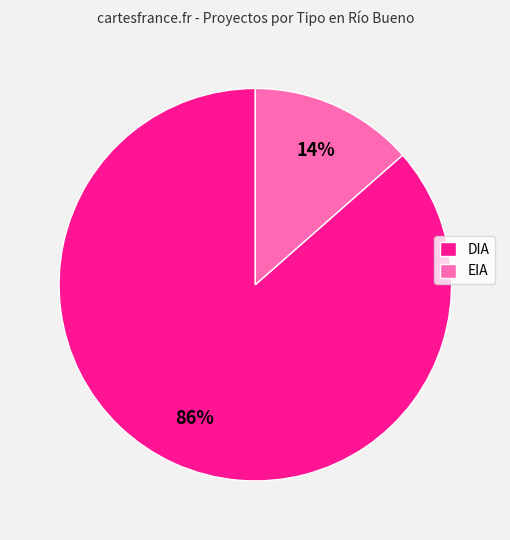

What is the majority slice?

DIA